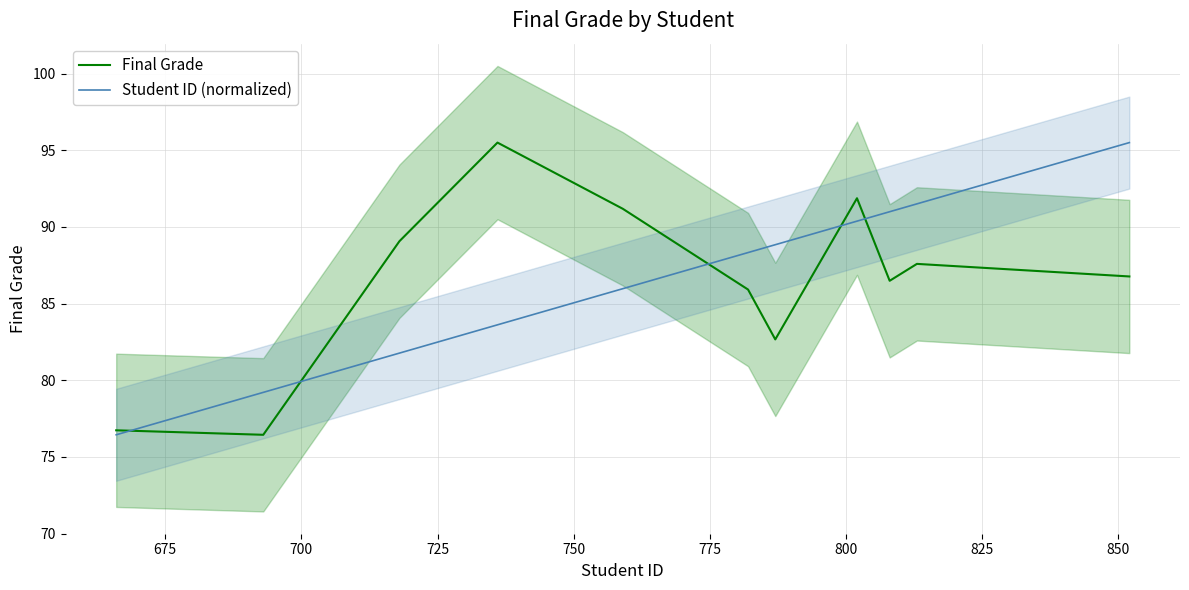

What is the minimum value for Final Grade?

76.4